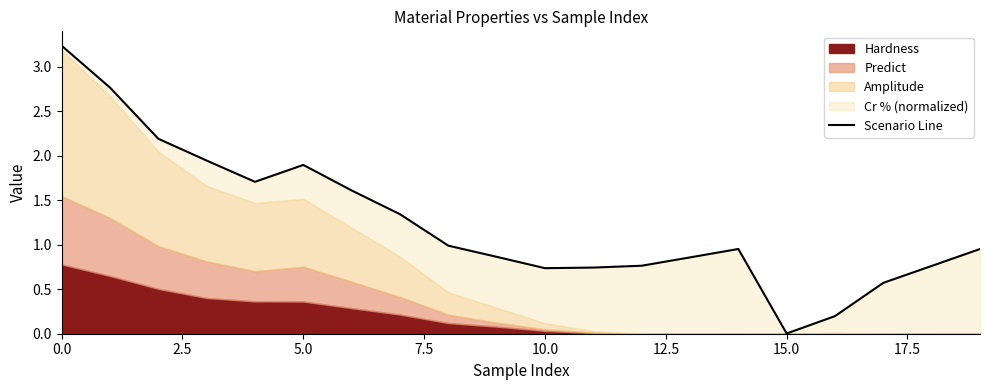

What is the difference between the maximum and minimum values?

3.2